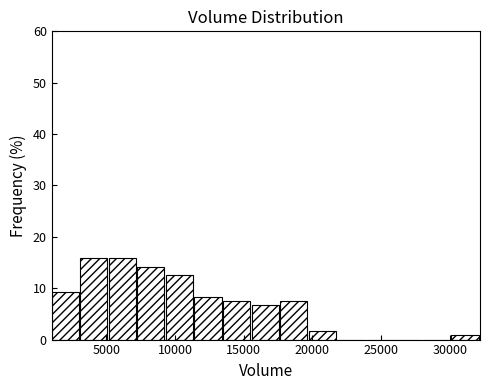

What is the height of the bar covering 13500 to 15500 on the x-axis? Neither the bar edges nor the heights are printed on the chart, so give them approximately, as read against the axes.

8